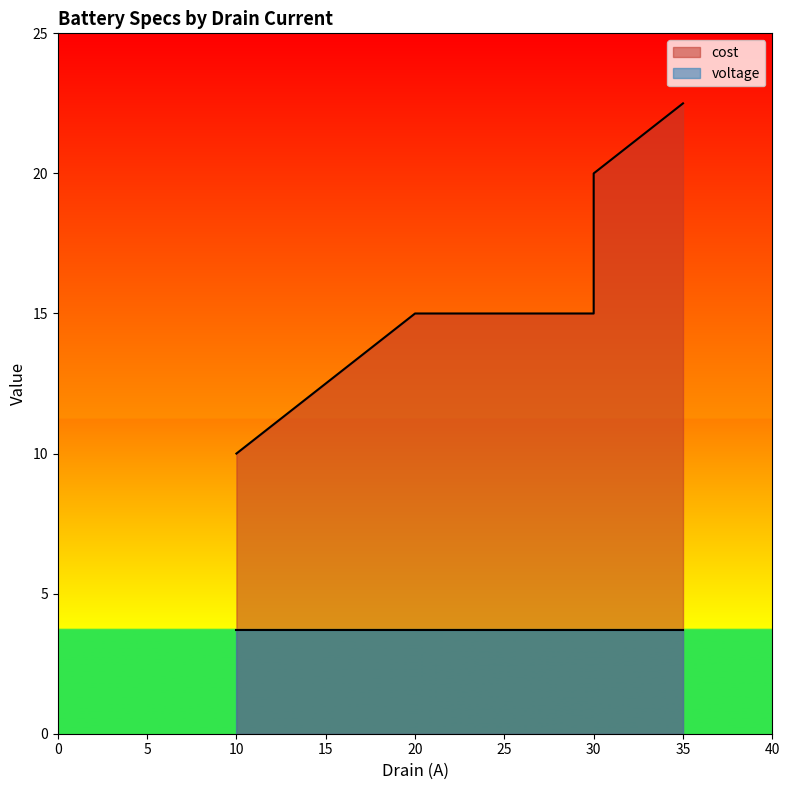

At which label does the data first exceed 15?

30